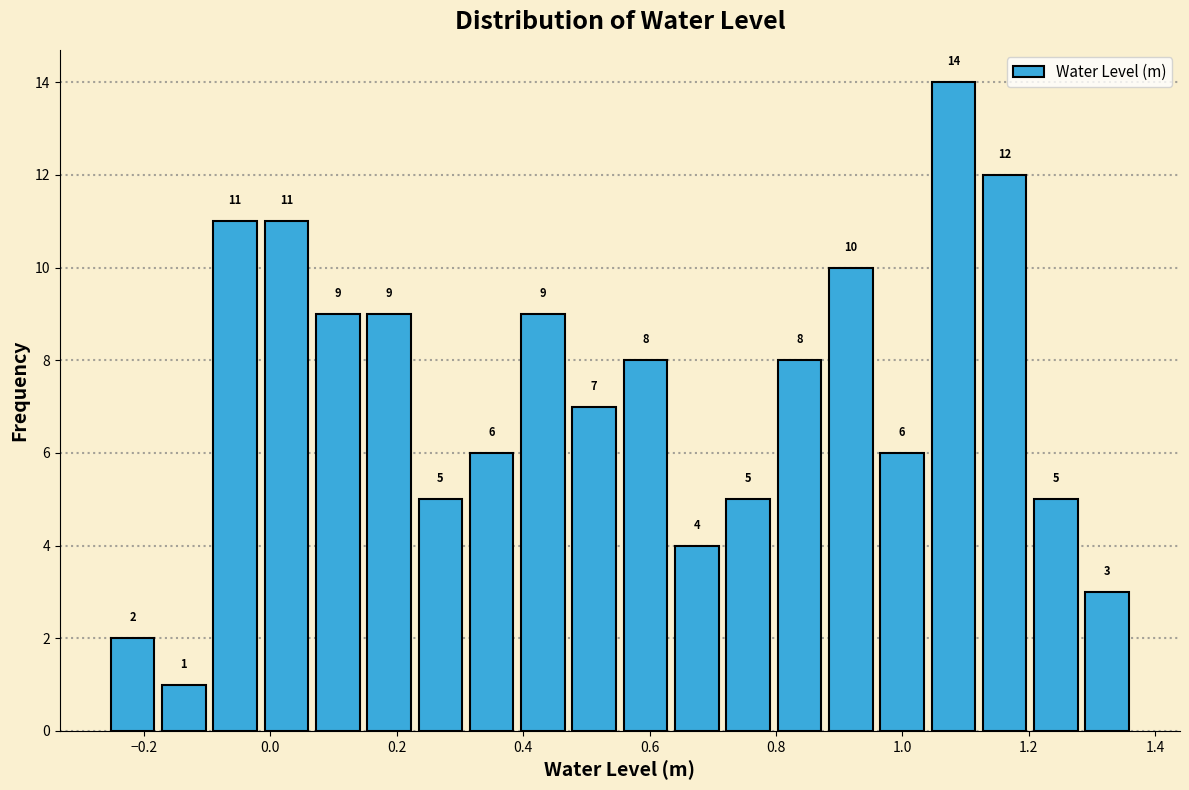

Reading left to right, transcribe this chart: for each bar, give the range it covers on the x-axis and its height. The bar edges are not printed on the chart, so give them approximately, as read against the axis.

-0.26 to -0.18: 2
-0.18 to -0.10: 1
-0.10 to -0.02: 11
-0.02 to 0.06: 11
0.06 to 0.14: 9
0.14 to 0.22: 9
0.22 to 0.30: 5
0.30 to 0.40: 6
0.40 to 0.48: 9
0.48 to 0.56: 7
0.56 to 0.64: 8
0.64 to 0.72: 4
0.72 to 0.80: 5
0.80 to 0.88: 8
0.88 to 0.96: 10
0.96 to 1.04: 6
1.04 to 1.12: 14
1.12 to 1.20: 12
1.20 to 1.28: 5
1.28 to 1.36: 3